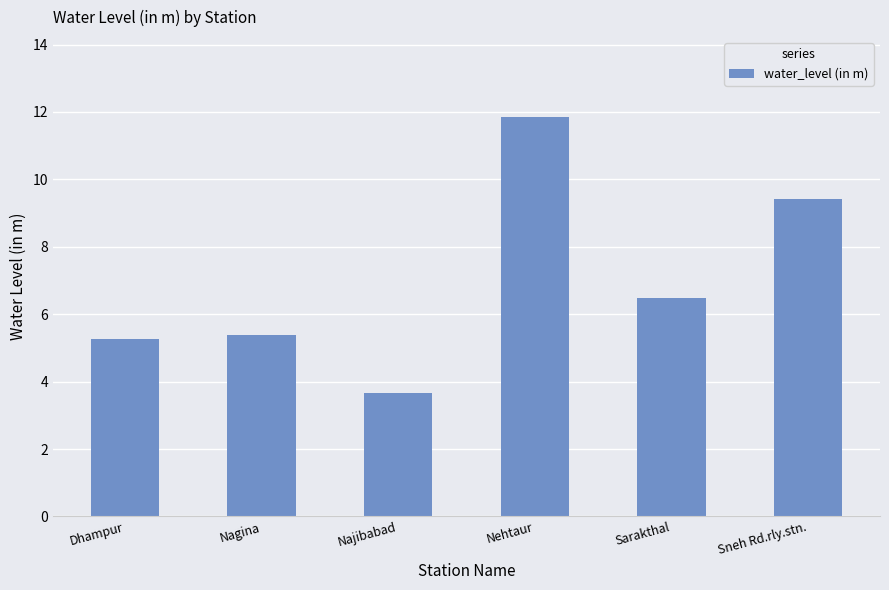

List the labels in order of value, largest first.

Nehtaur, Sneh Rd.rly.stn., Sarakthal, Nagina, Dhampur, Najibabad